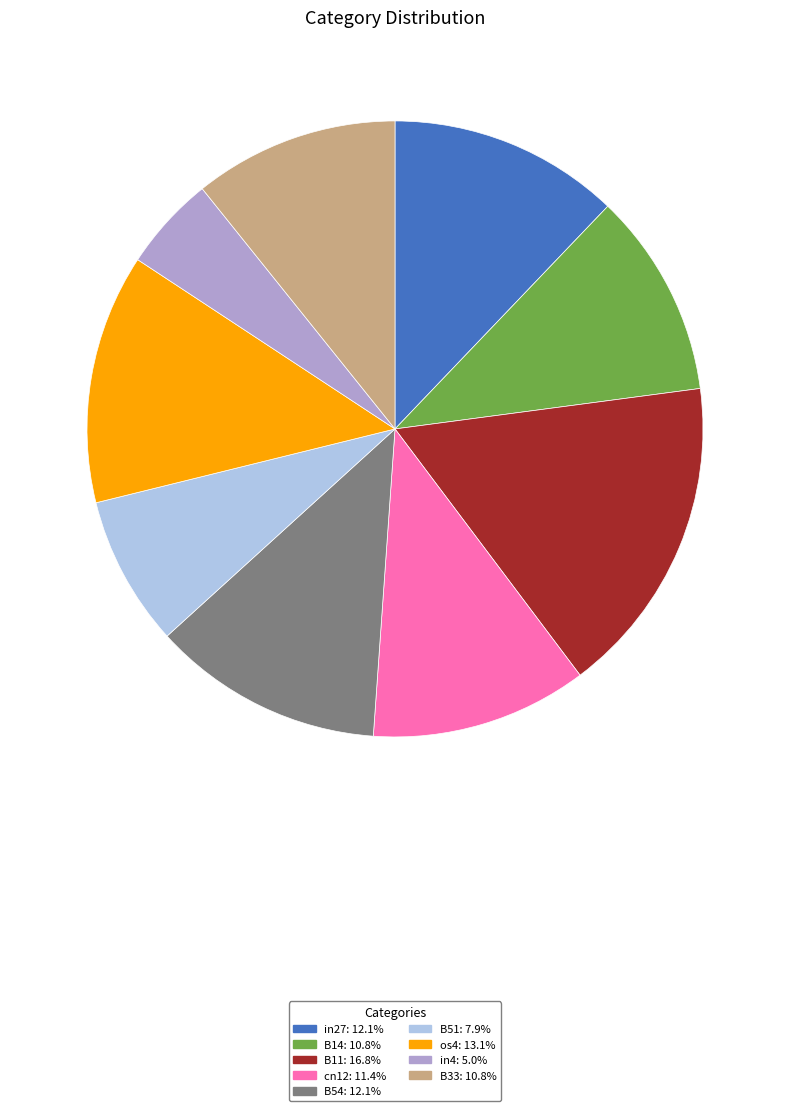

Between in4 and os4, which is larger?

os4